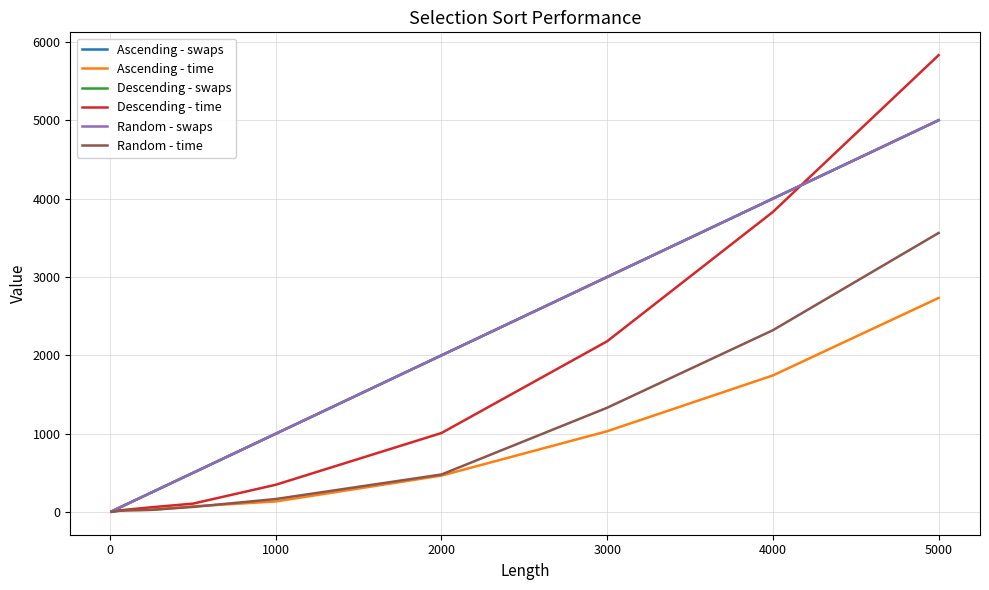

Does the chart display data point markers on the line(s)?

No